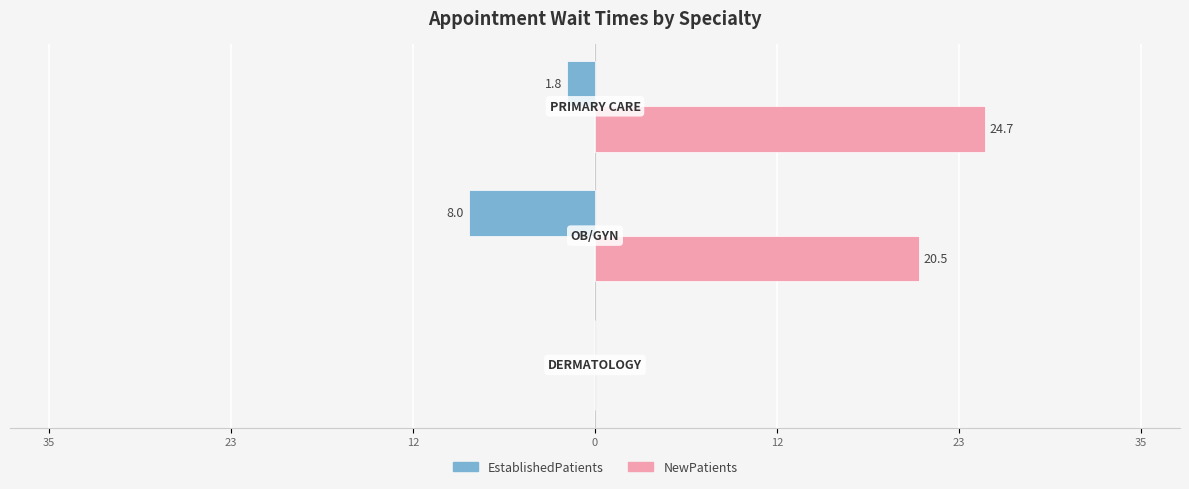

Which series has the widest spread of values?

NewPatients